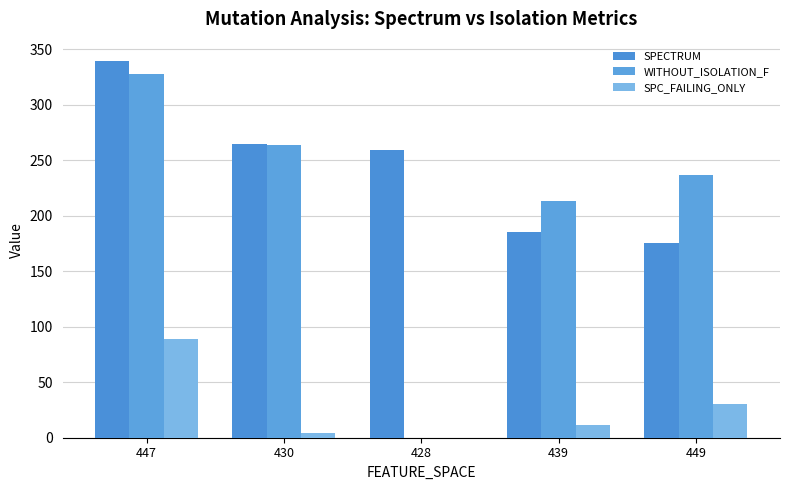

Which label corresponds to the smallest value in the chart?

428